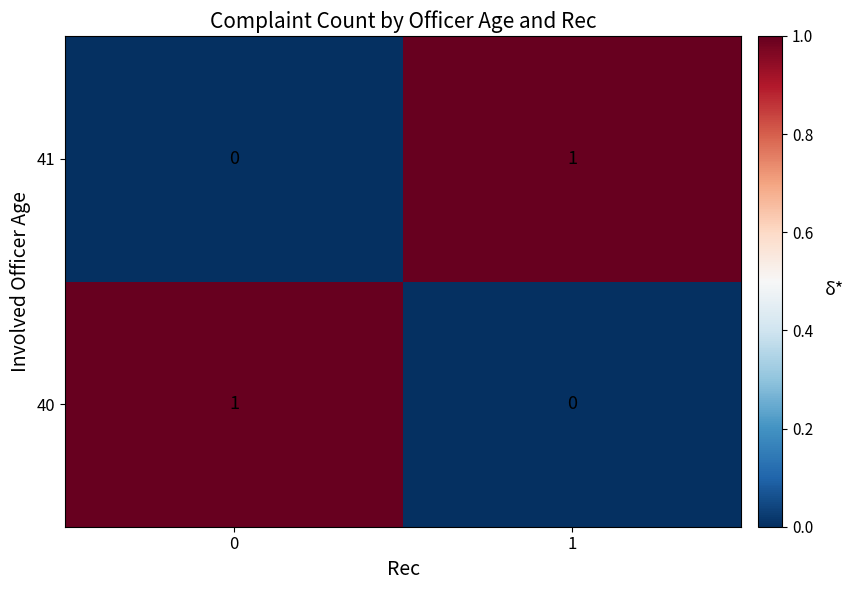

Rank the series at 1 from lowest to highest value.

40, 41